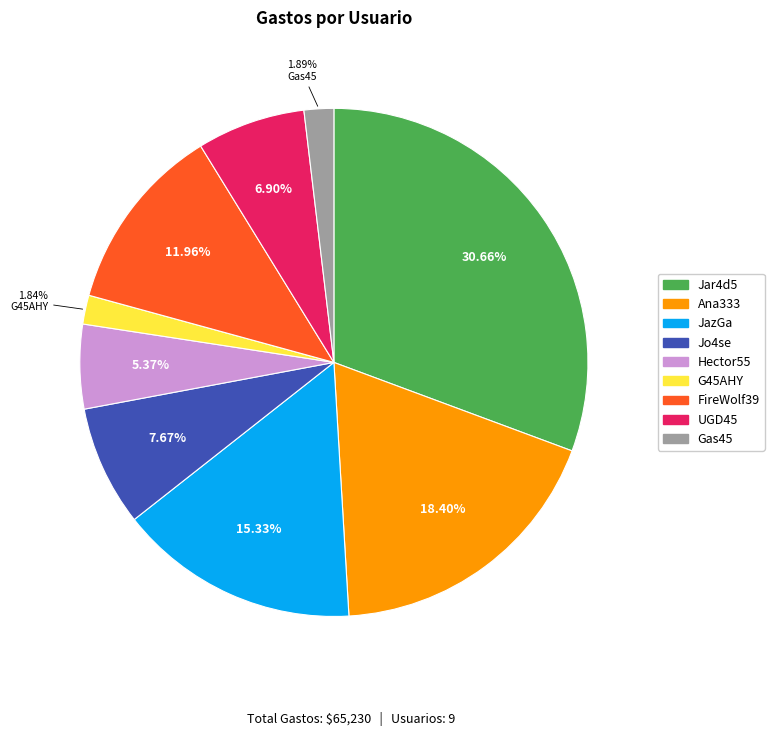

How many slices are in this pie chart?

9